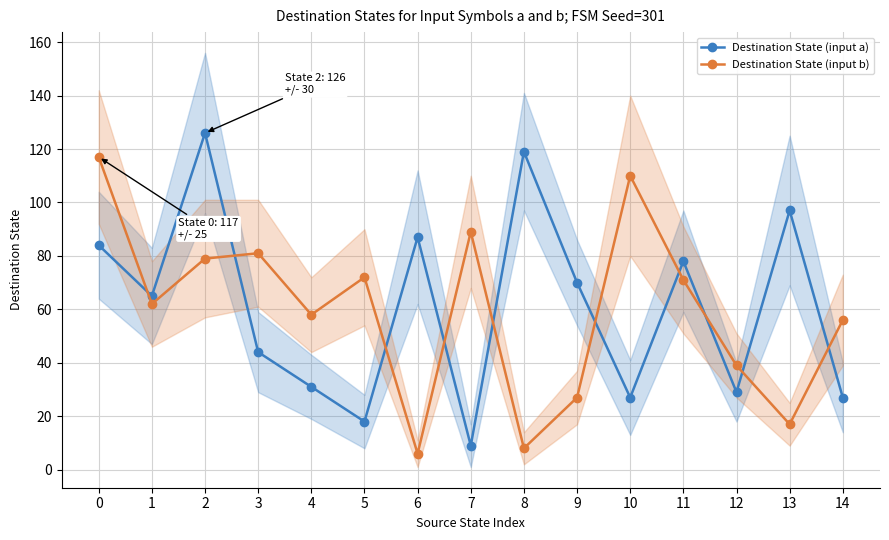

At 9, list the series in order from smallest to largest.

Destination State (input b), Destination State (input a)